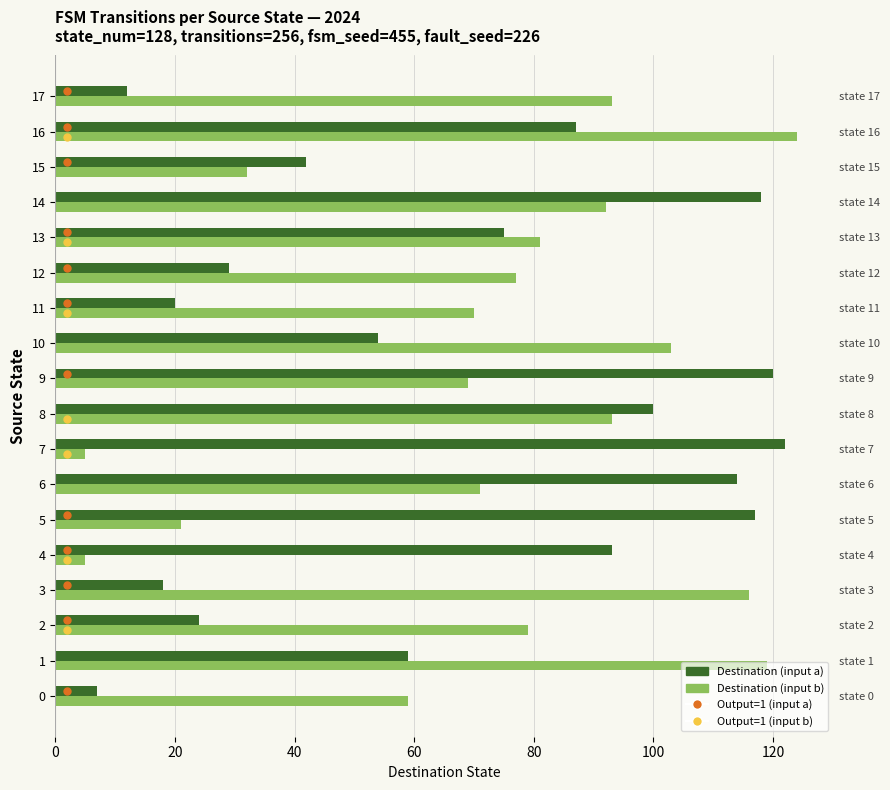

What is the lowest value of the Destination (input b) series?

5